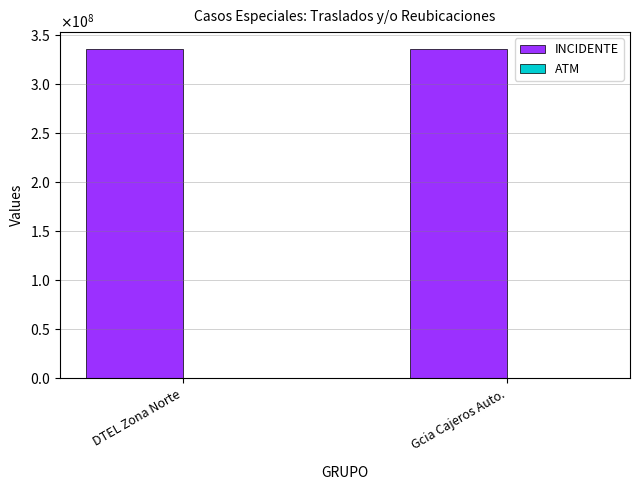

Rank the series at DTEL Zona Norte from highest to lowest value.

INCIDENTE, ATM